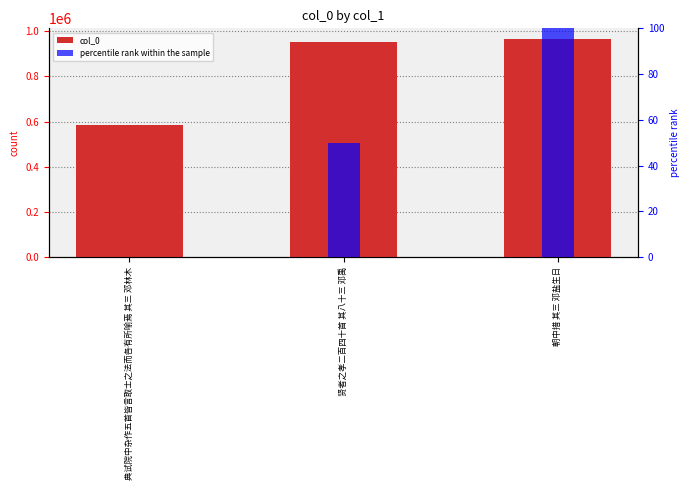

What is the label of the 3rd bar from the right?

典试院中杂作五首皆言取士之法而各有所喻焉 其三 邓林木